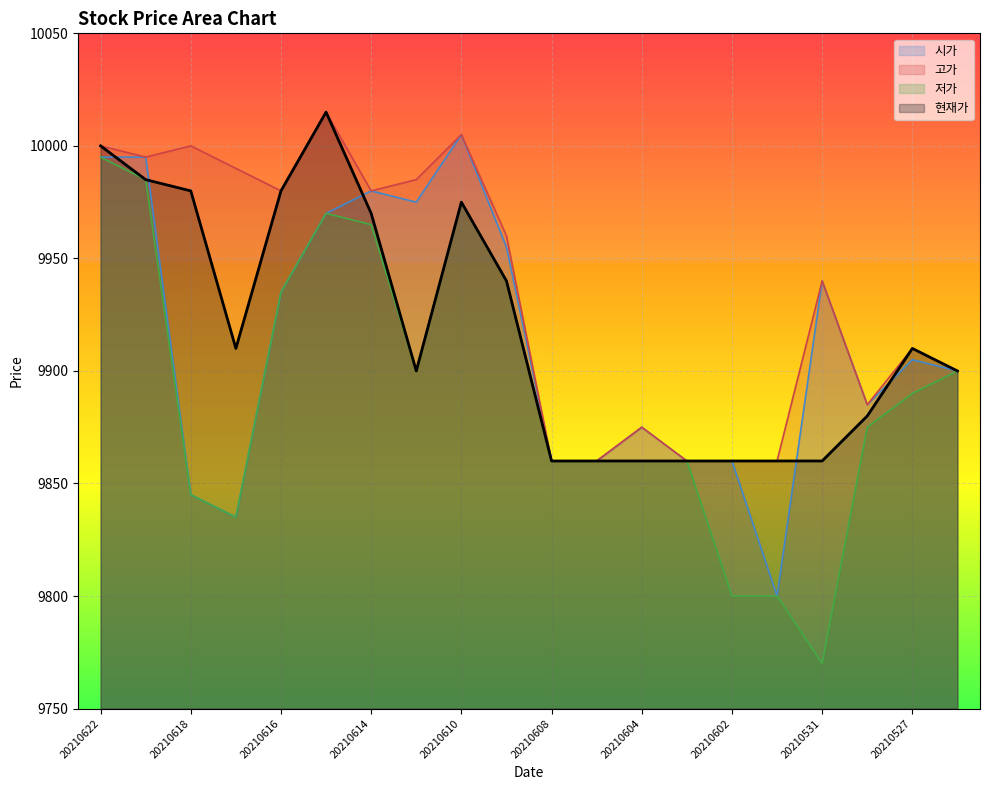

What is the sum of all 현재가 values?

198365